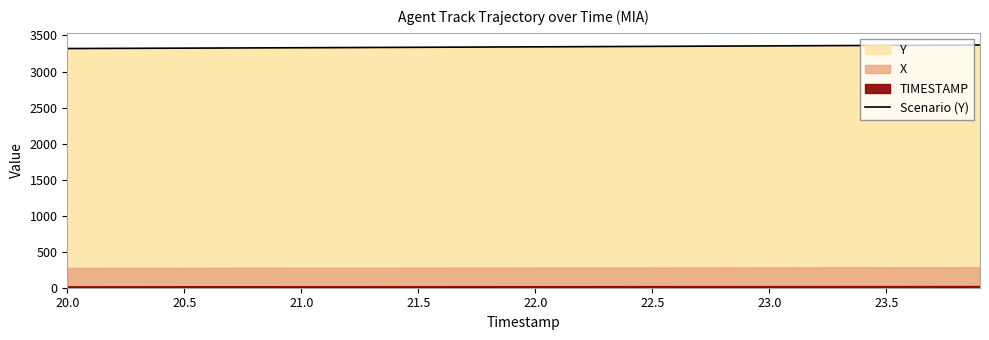

What is the maximum value for Scenario (Y)?

3367.7